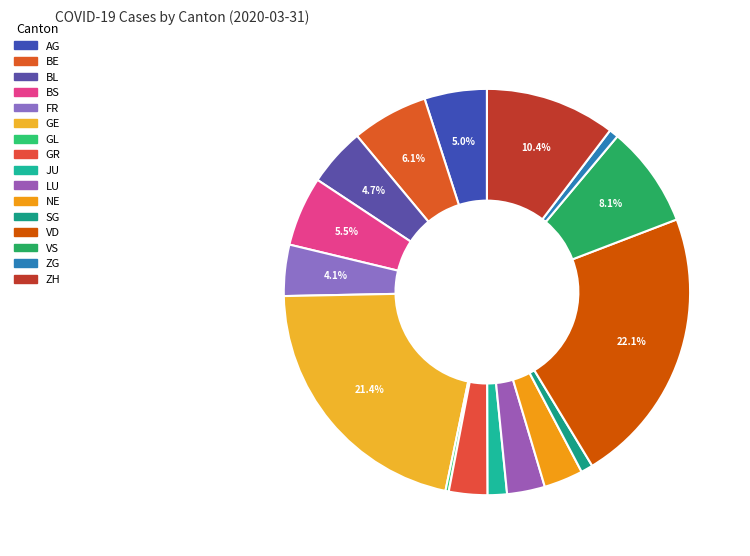

To the nearest percent, what portion does AG represent?

5%